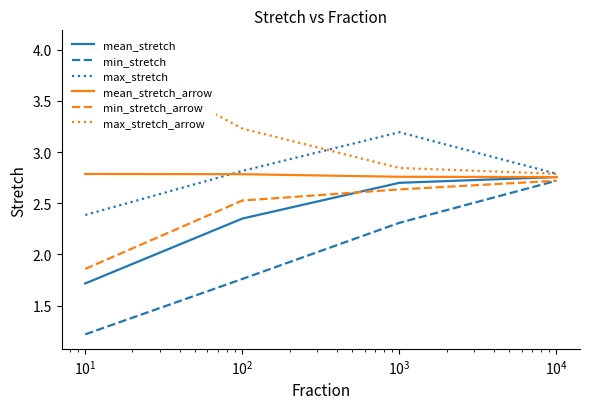

True or false: mean_stretch and max_stretch cross at least once.

False